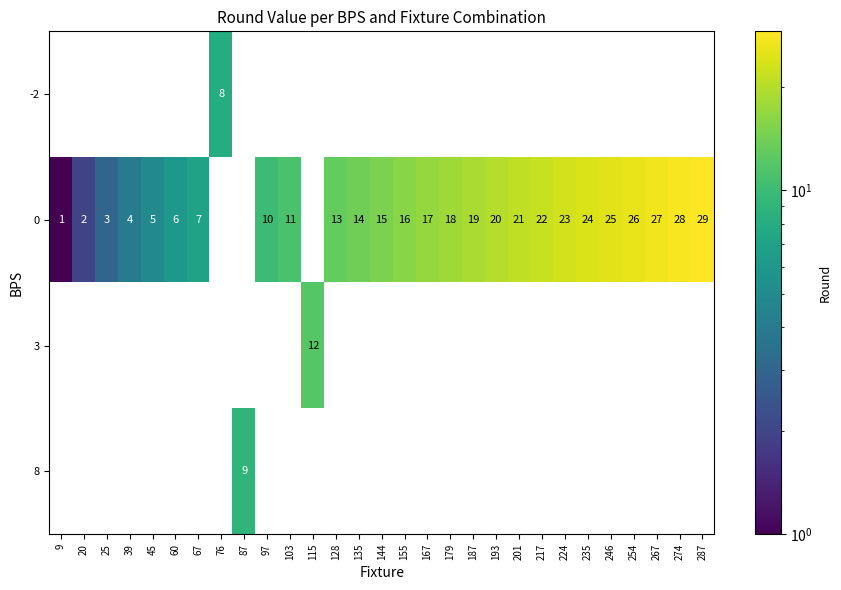

Is the value of 0 at 155 greater than the value of 3 at 115?

Yes